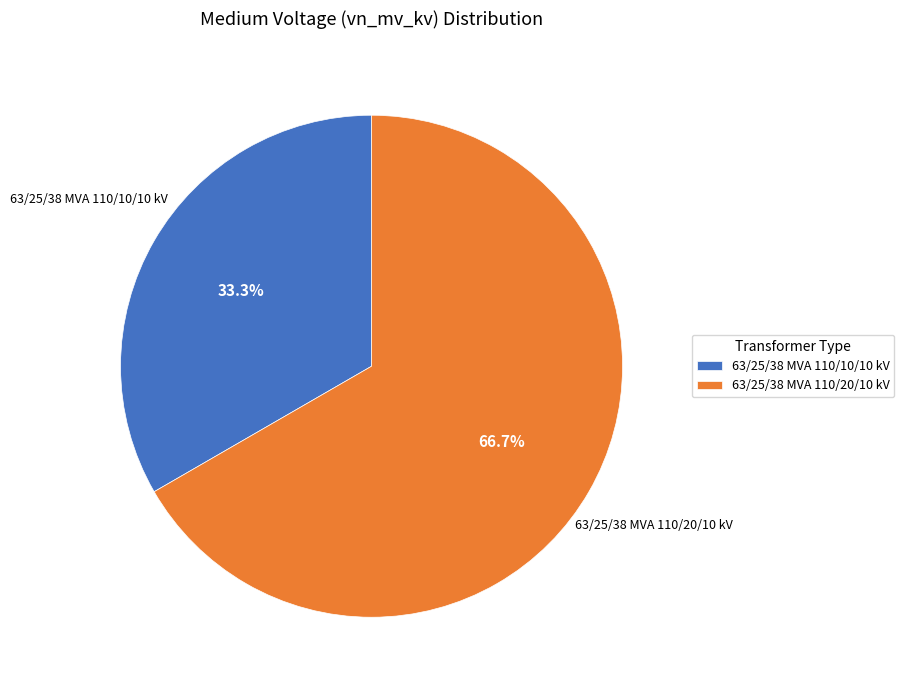

What is the largest slice in the pie chart?

63/25/38 MVA 110/20/10 kV